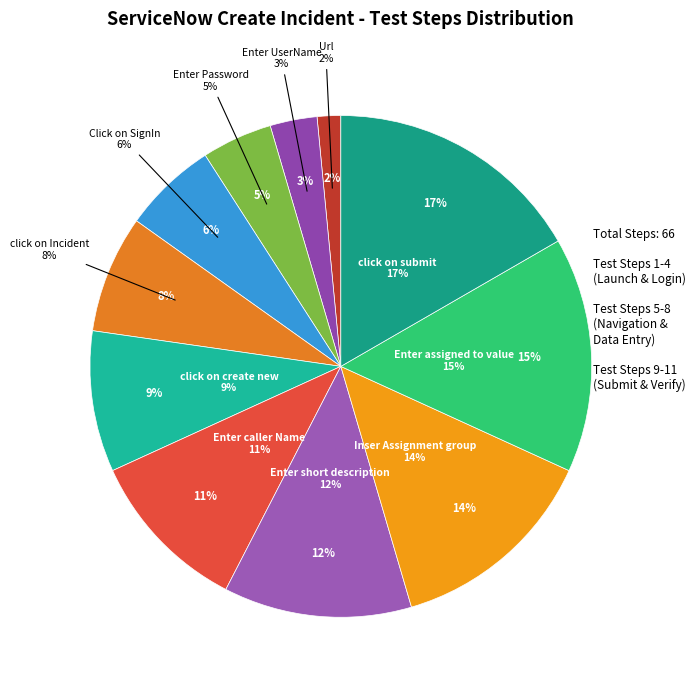

Does any single category account for the majority?

No